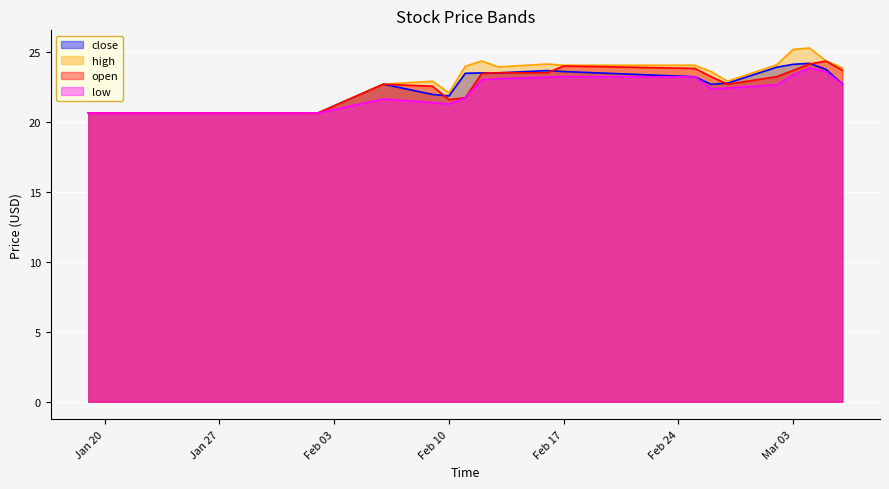

What is the label of the 13th point from the right?

2015-02-11